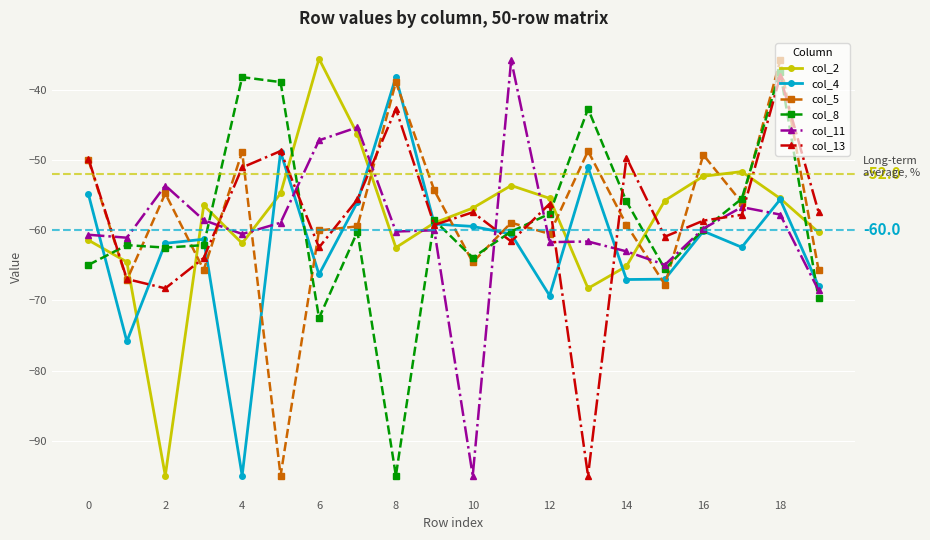

What is the lowest value of the col_2 series?

-95.0